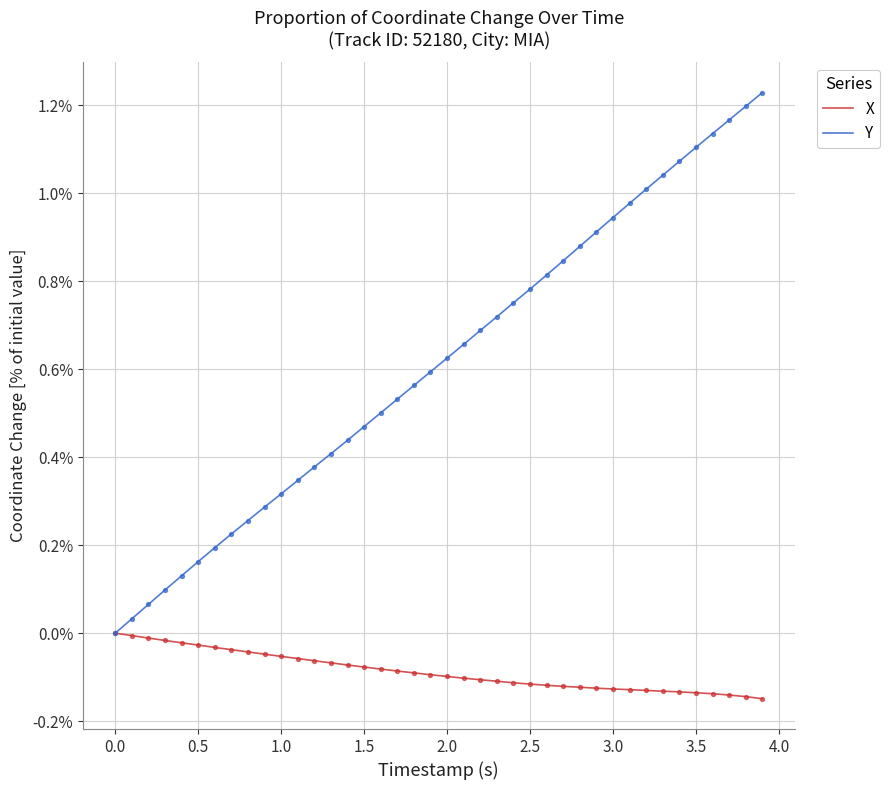

Which series has the largest total across all categories?

Y